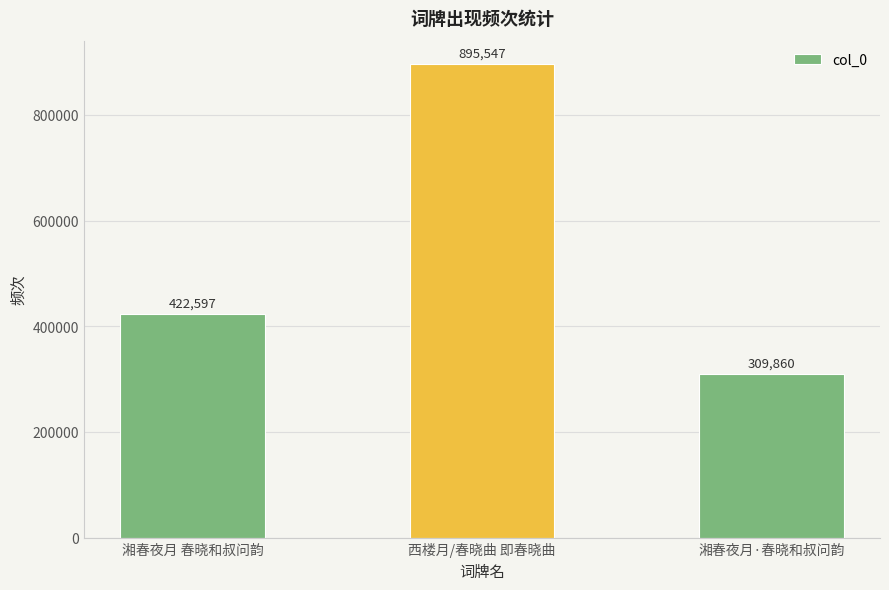

How many bars are there in total?

3